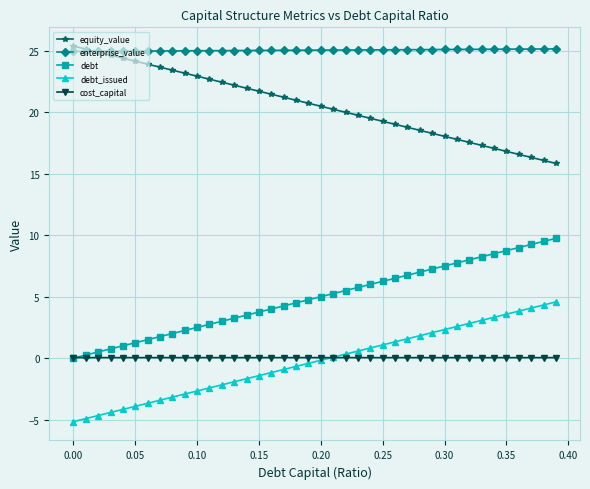

Which series has the largest total across all categories?

enterprise_value